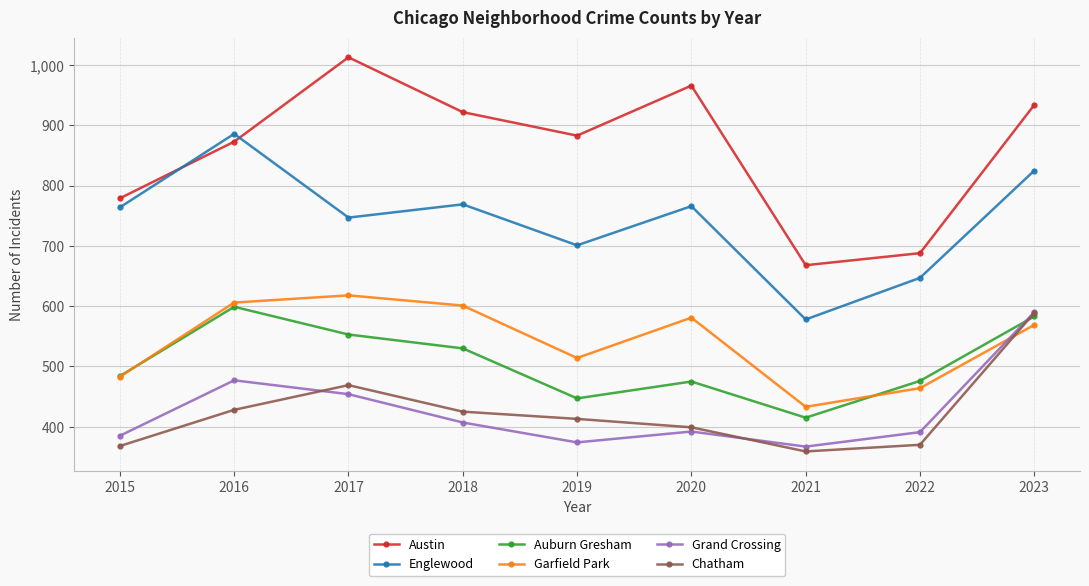

What is the minimum value for Chatham?

359